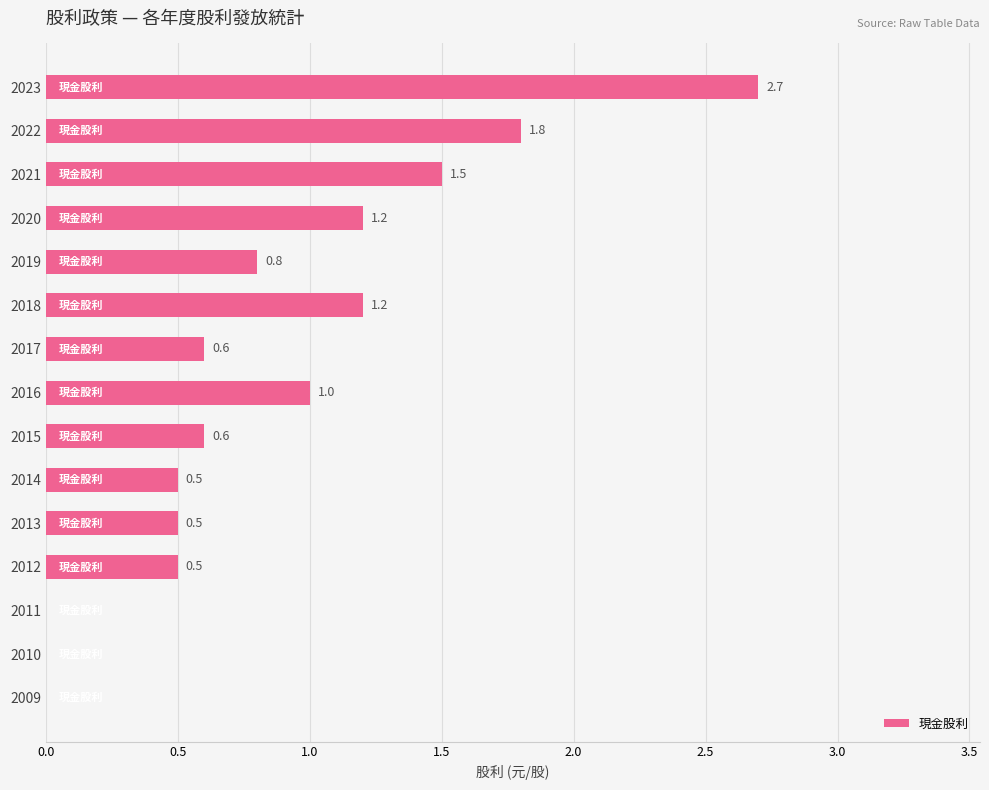

At which label is the value closest to 1?

2016